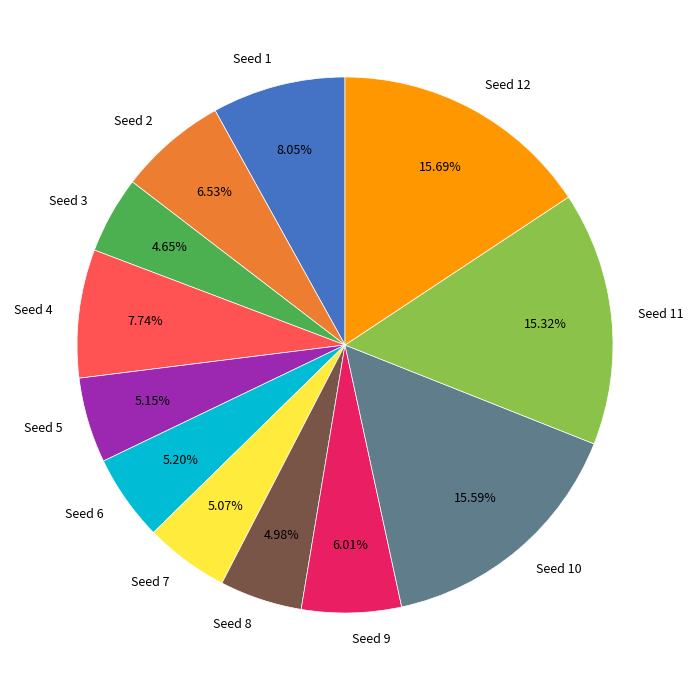

Do Seed 12 and Seed 2 together represent more than half of the pie?

No